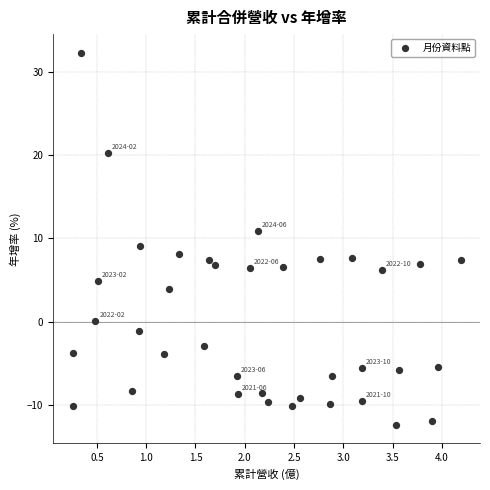

What is the range of Y values (max minus min)?

44.7